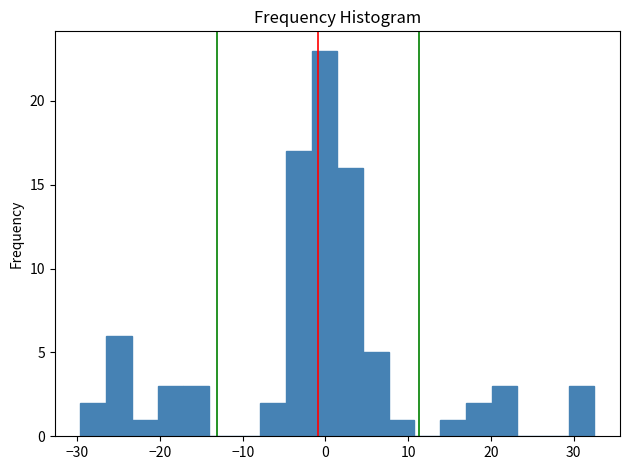

Read against the x-axis, roughly where is the centre of the tallest bar?

0